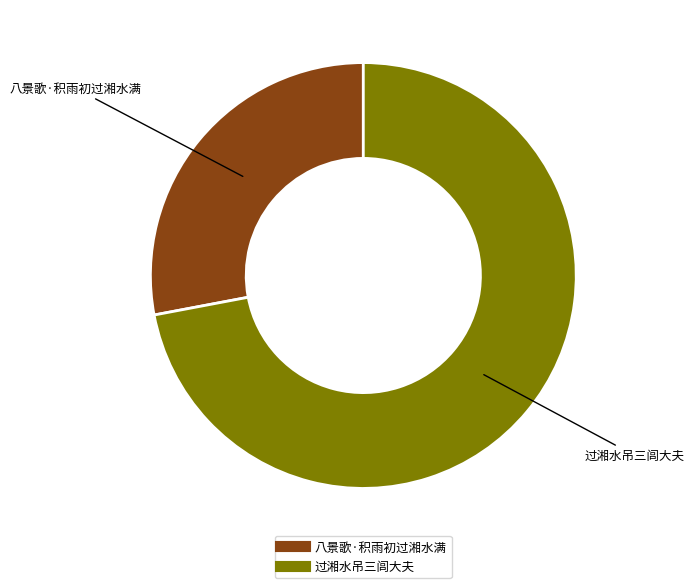

Which category has the smallest portion of the pie?

八景歌·积雨初过湘水满